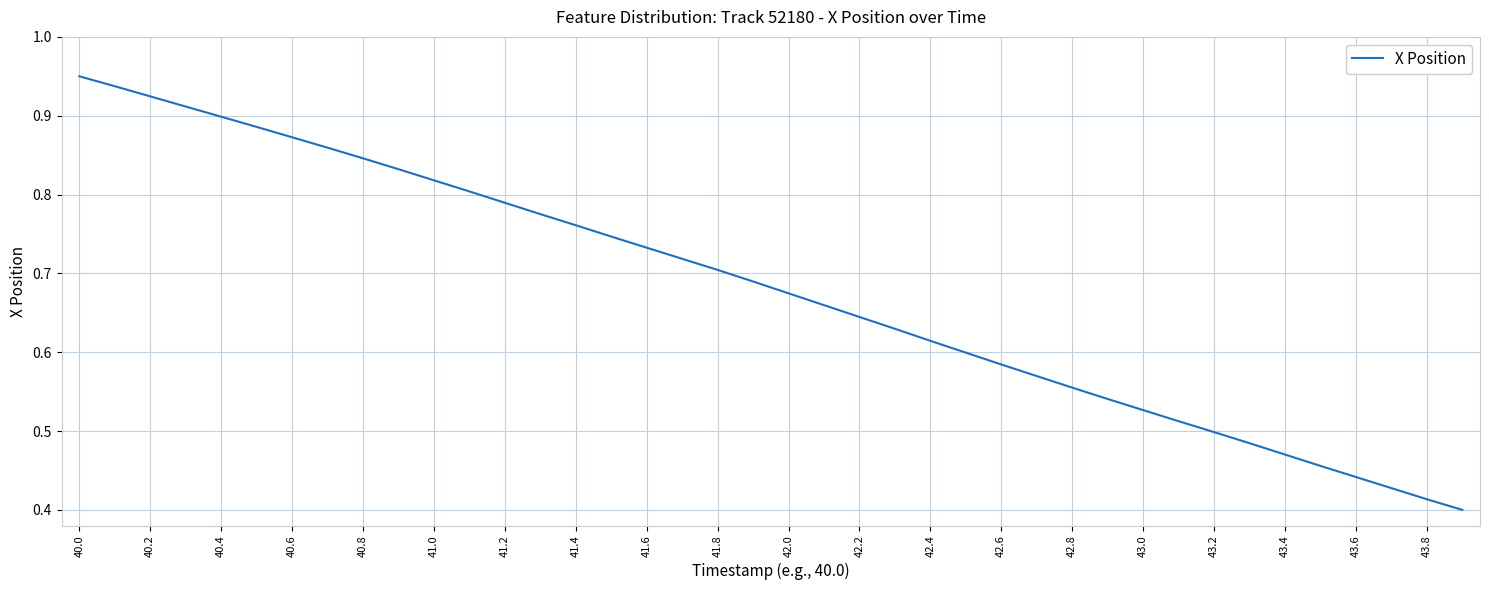

Reading left to right, list all the values displayed in this chart.

1.0	0.9	0.9	0.9	0.9	0.9	0.9	0.9	0.8	0.8	0.8	0.8	0.8	0.8	0.8	0.7	0.7	0.7	0.7	0.7	0.7	0.7	0.6	0.6	0.6	0.6	0.6	0.6	0.6	0.5	0.5	0.5	0.5	0.5	0.5	0.5	0.4	0.4	0.4	0.4